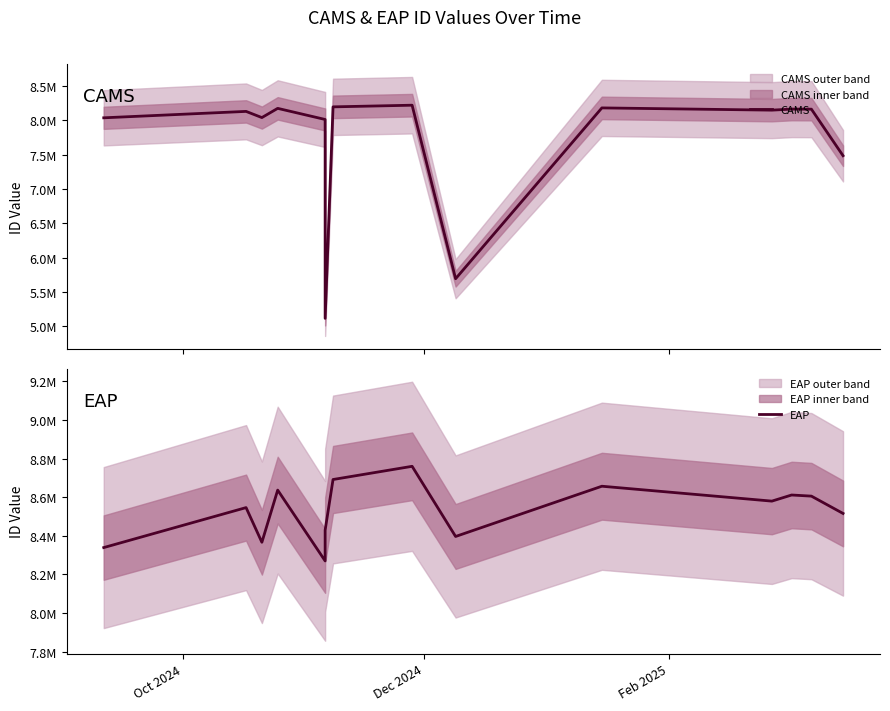

How many lines are shown in the chart?

2